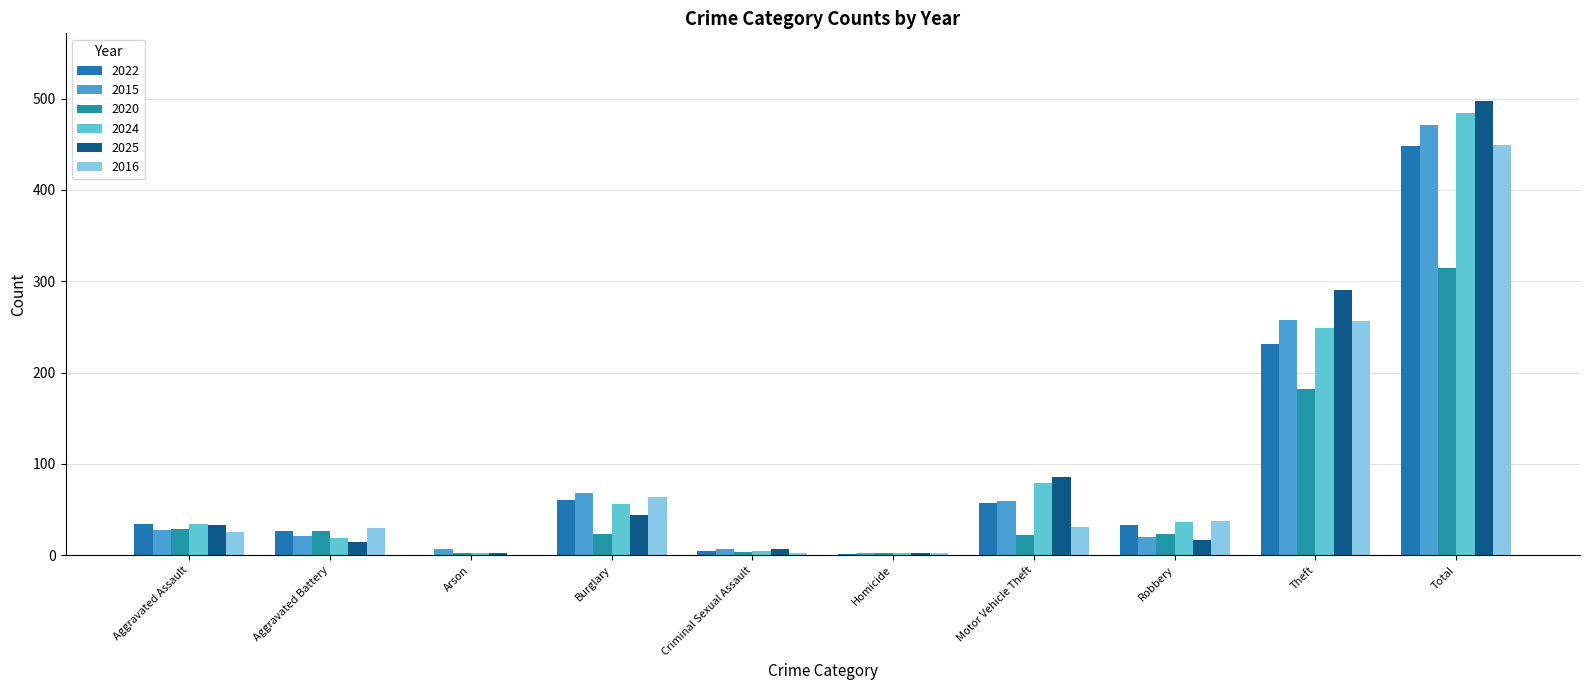

Is it true that 2020 equals 2 at Criminal Sexual Assault?

False